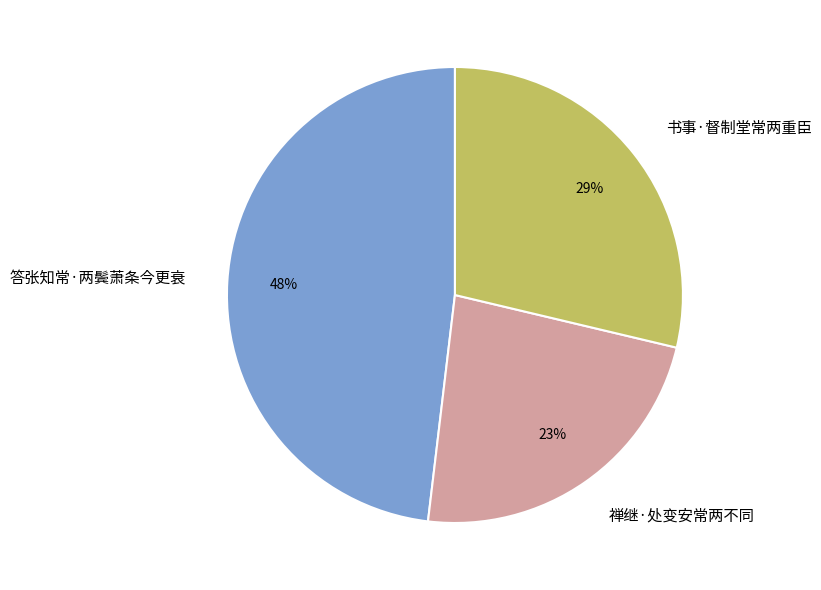

How many slices are in this pie chart?

3